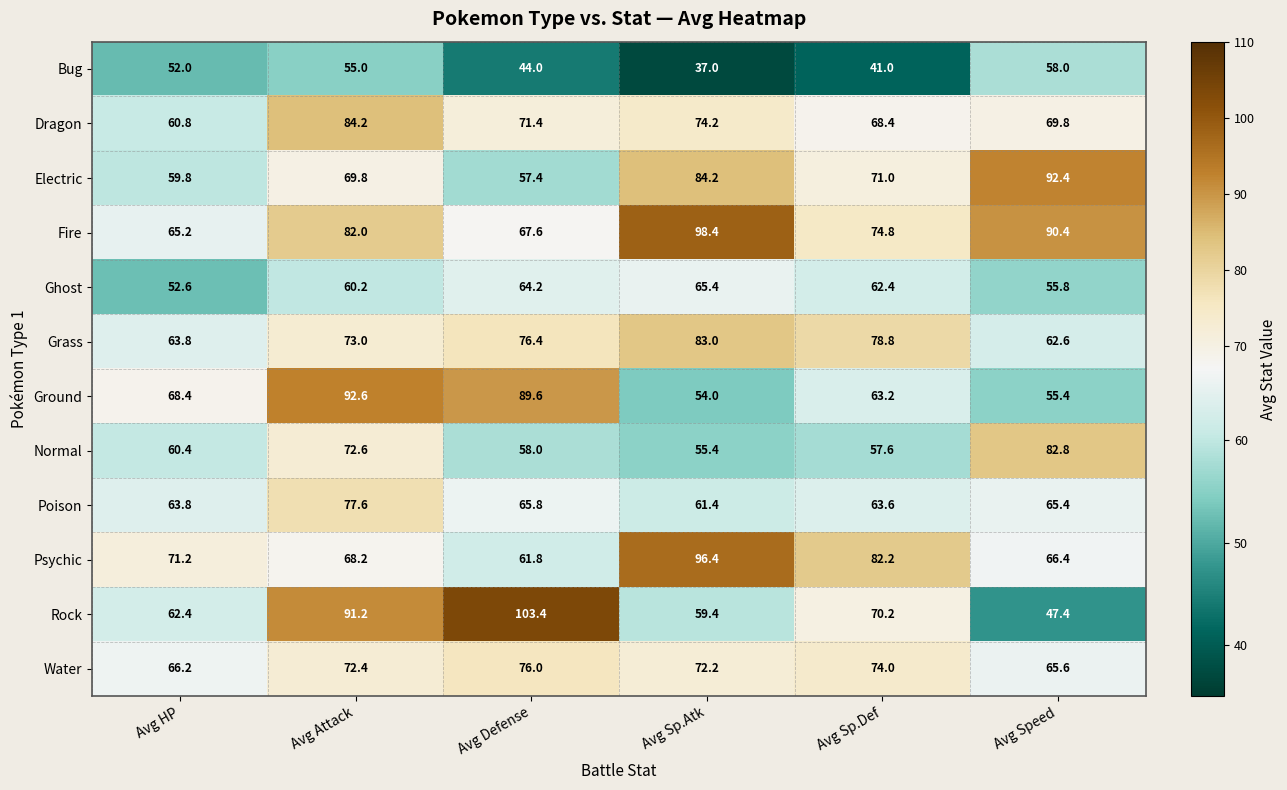

Which series has the widest spread of values?

Rock